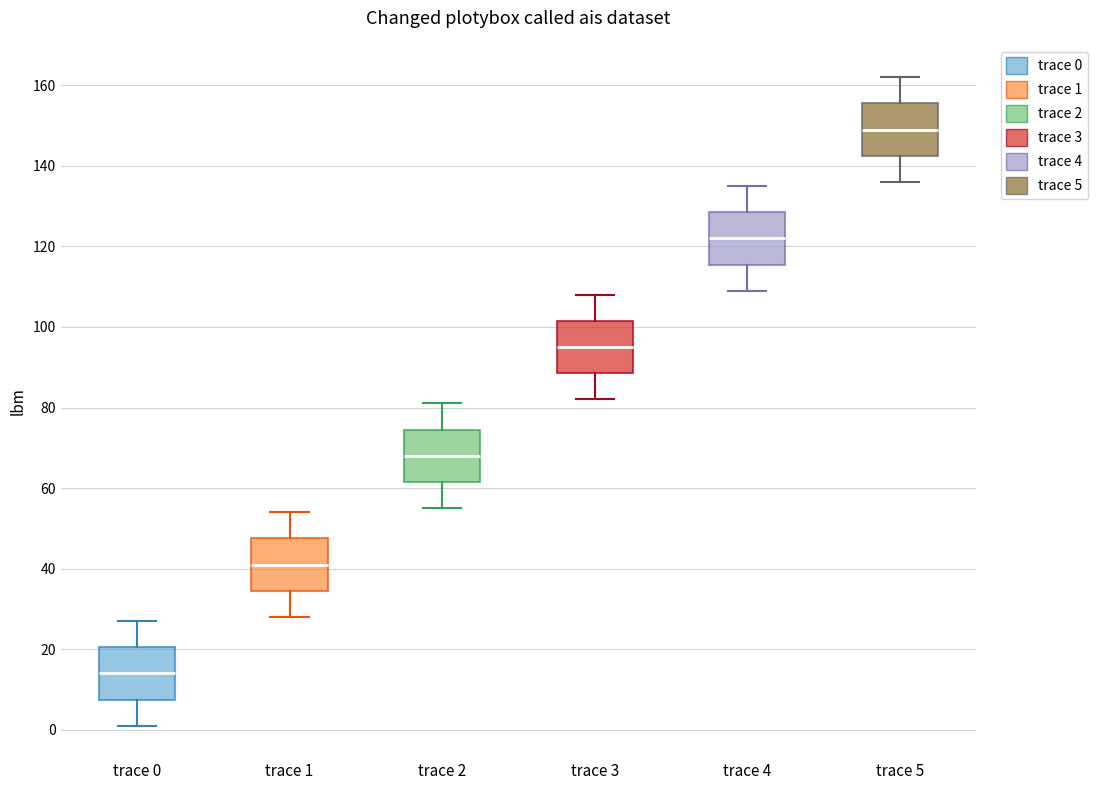

Which box has the highest median line?

trace 5